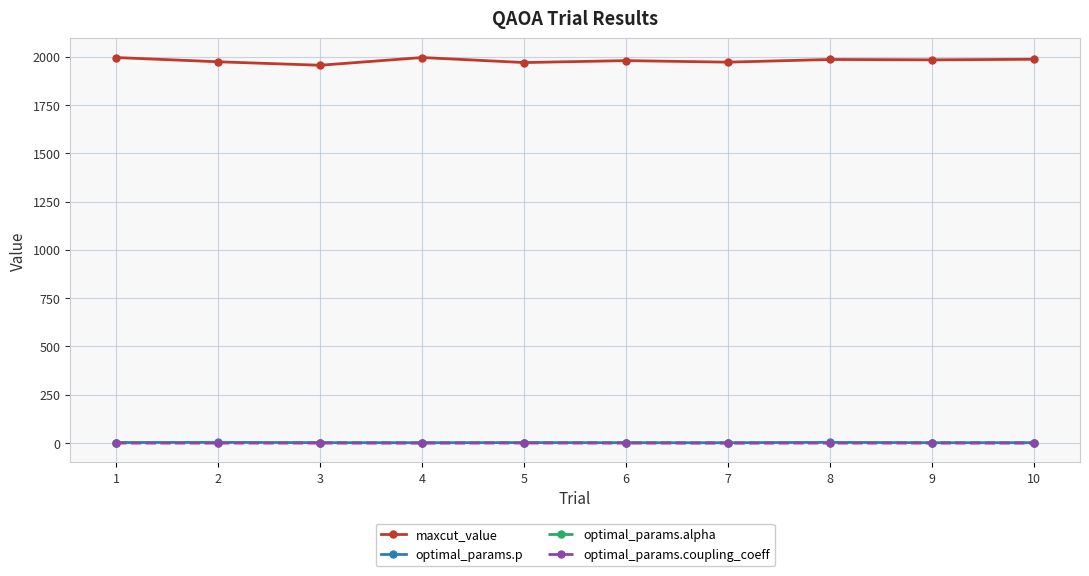

Which series has the largest total across all categories?

maxcut_value